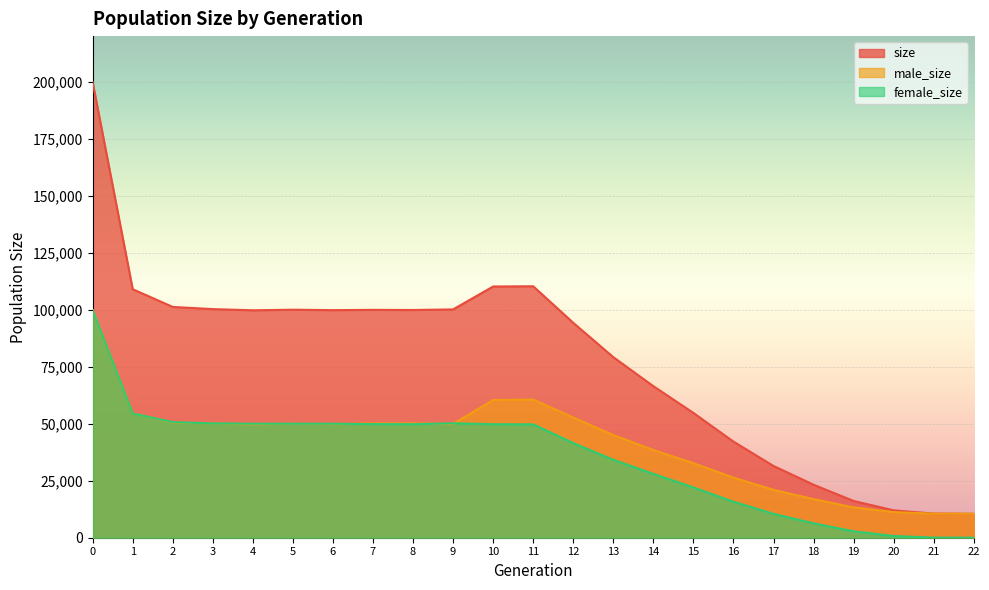

How many data points in male_size are less than 49825?

11